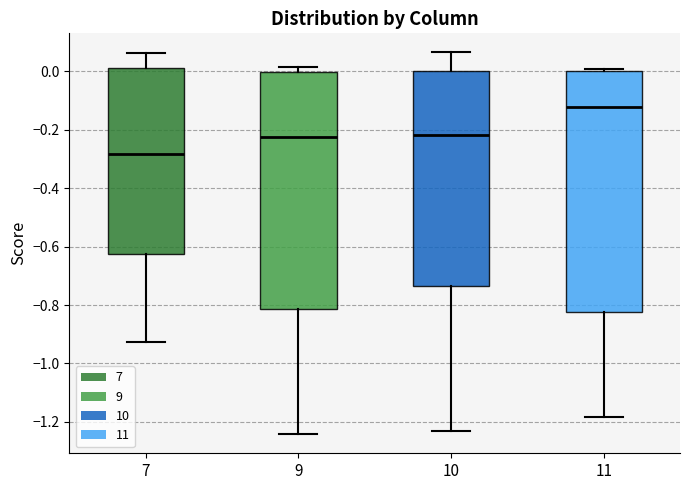

Which box has the highest median line?

11